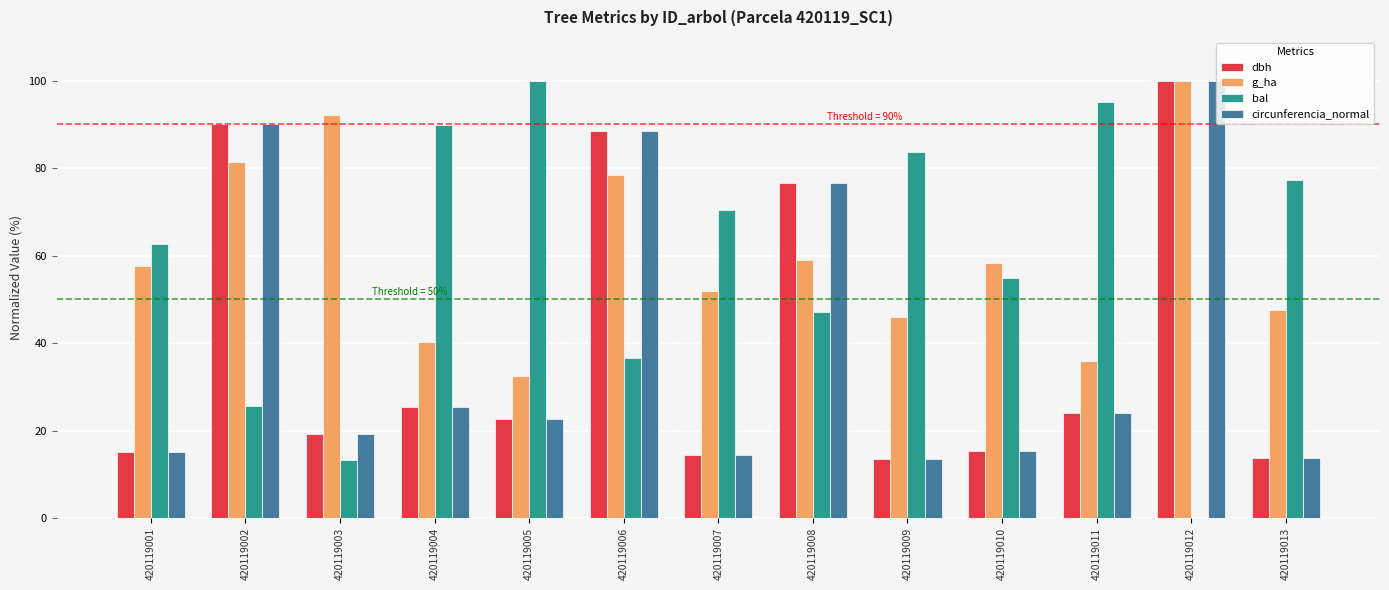

At which label is circunferencia_normal closest to 56?

420119008